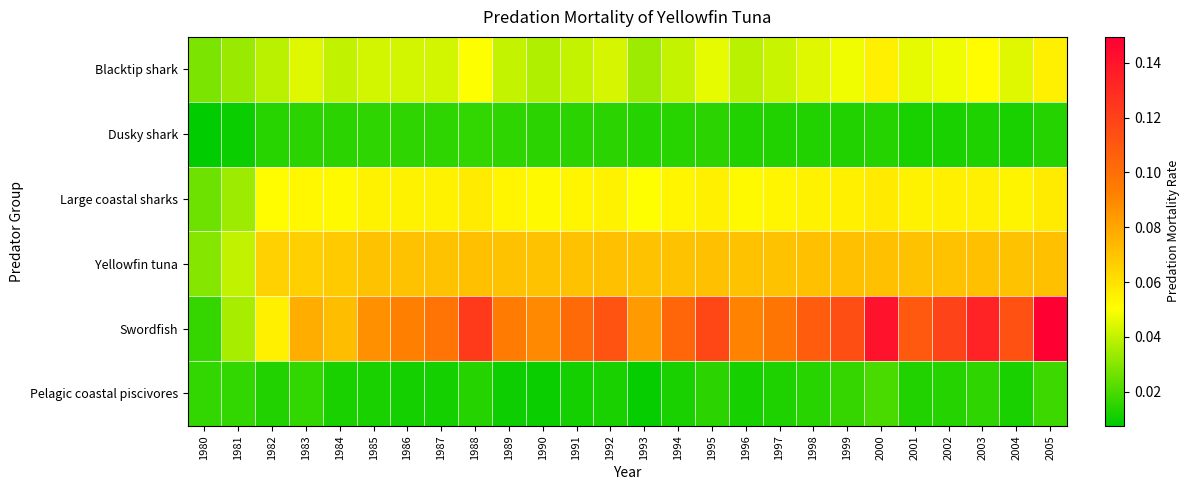

What is the spread (max minus min) of values at 1997?

0.1